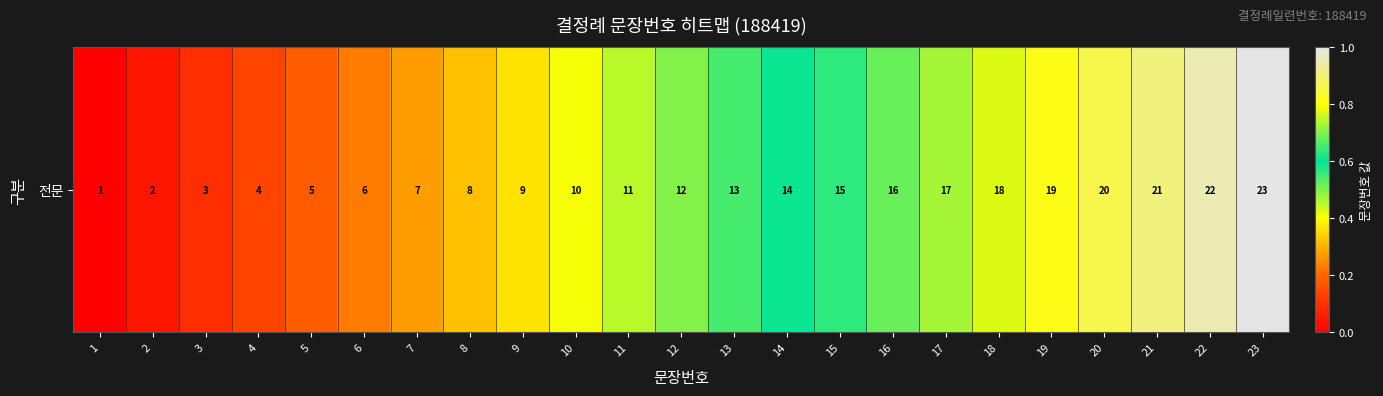

How many categories are shown in the chart?

23